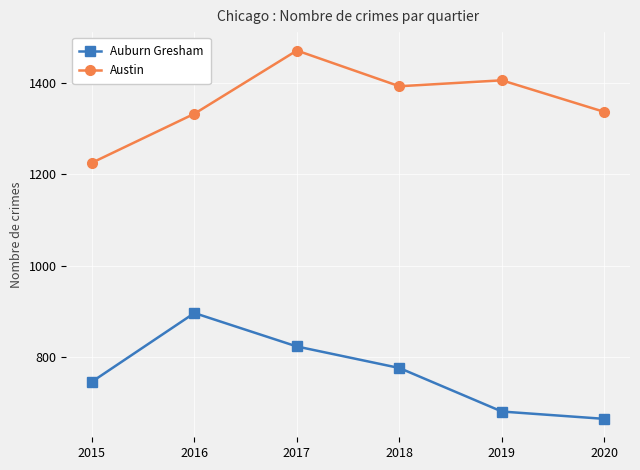

How many data points in Auburn Gresham are less than 777?

3